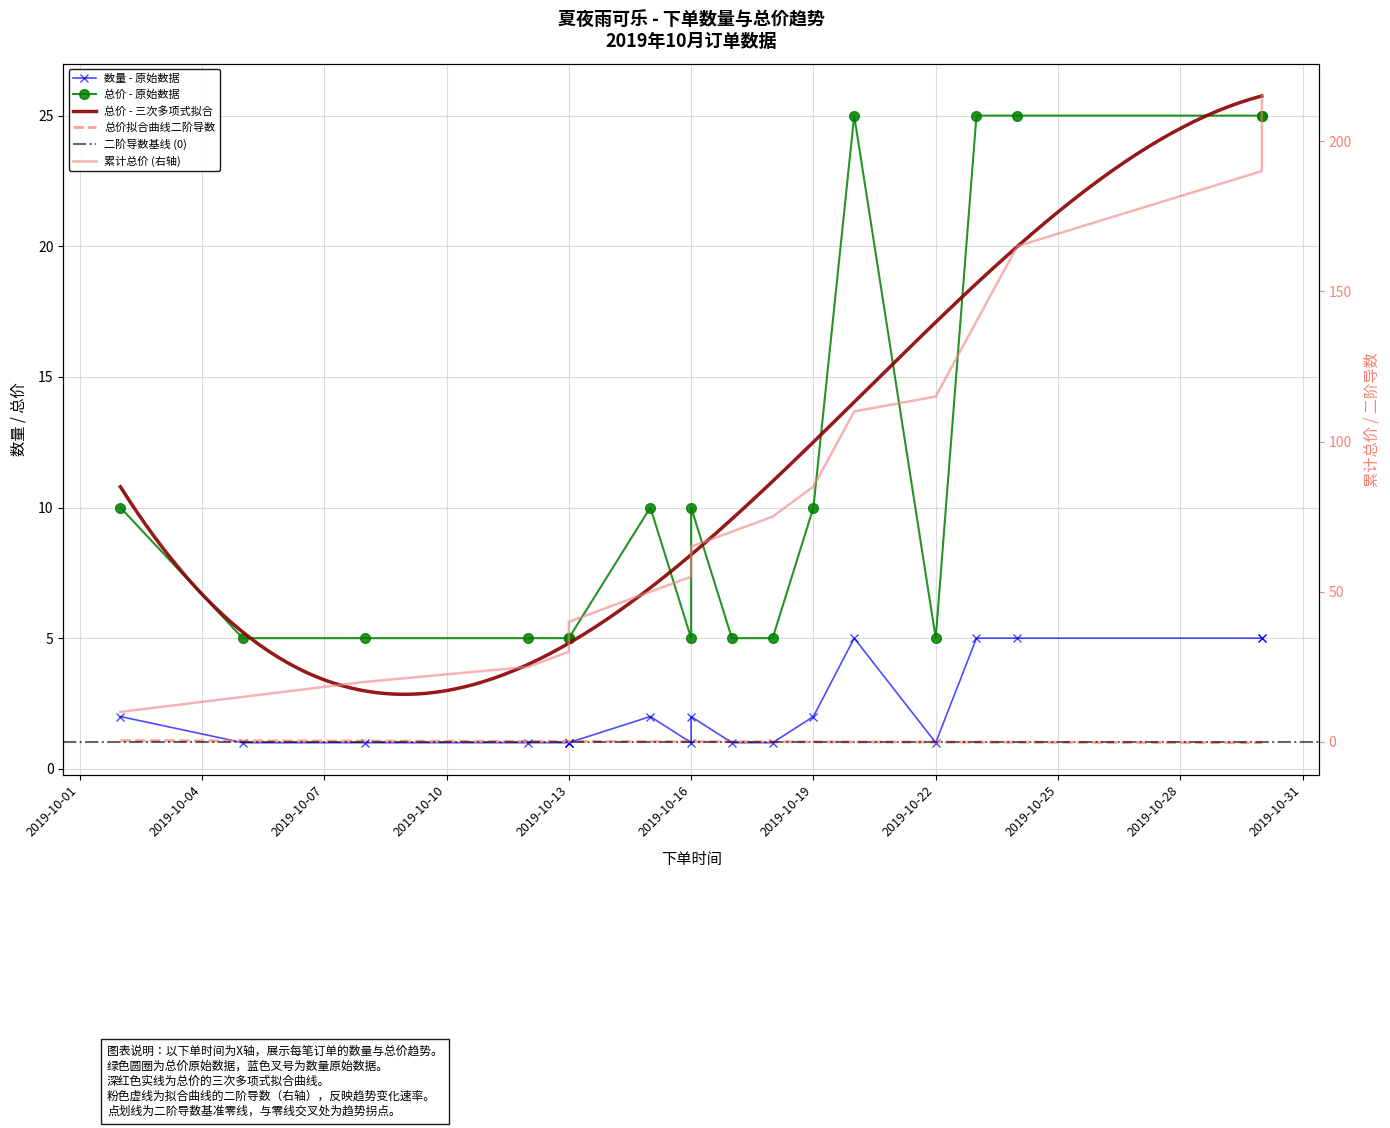

Is this an area chart (filled region under the line)?

No